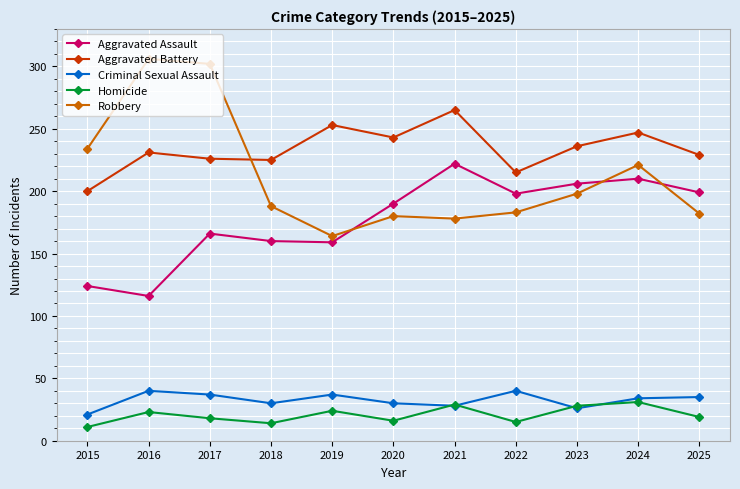

List the series in order of their peak value, lowest first.

Homicide, Criminal Sexual Assault, Aggravated Assault, Aggravated Battery, Robbery